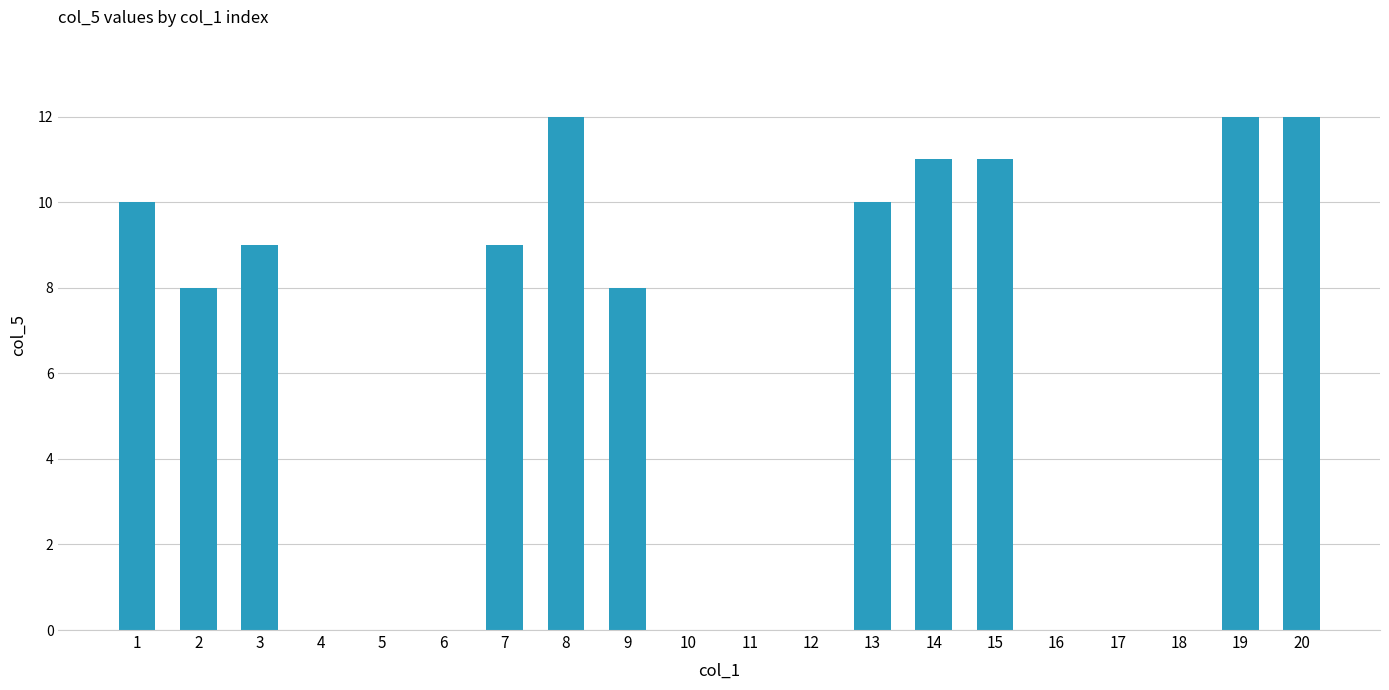

What is the maximum value shown in the chart?

12